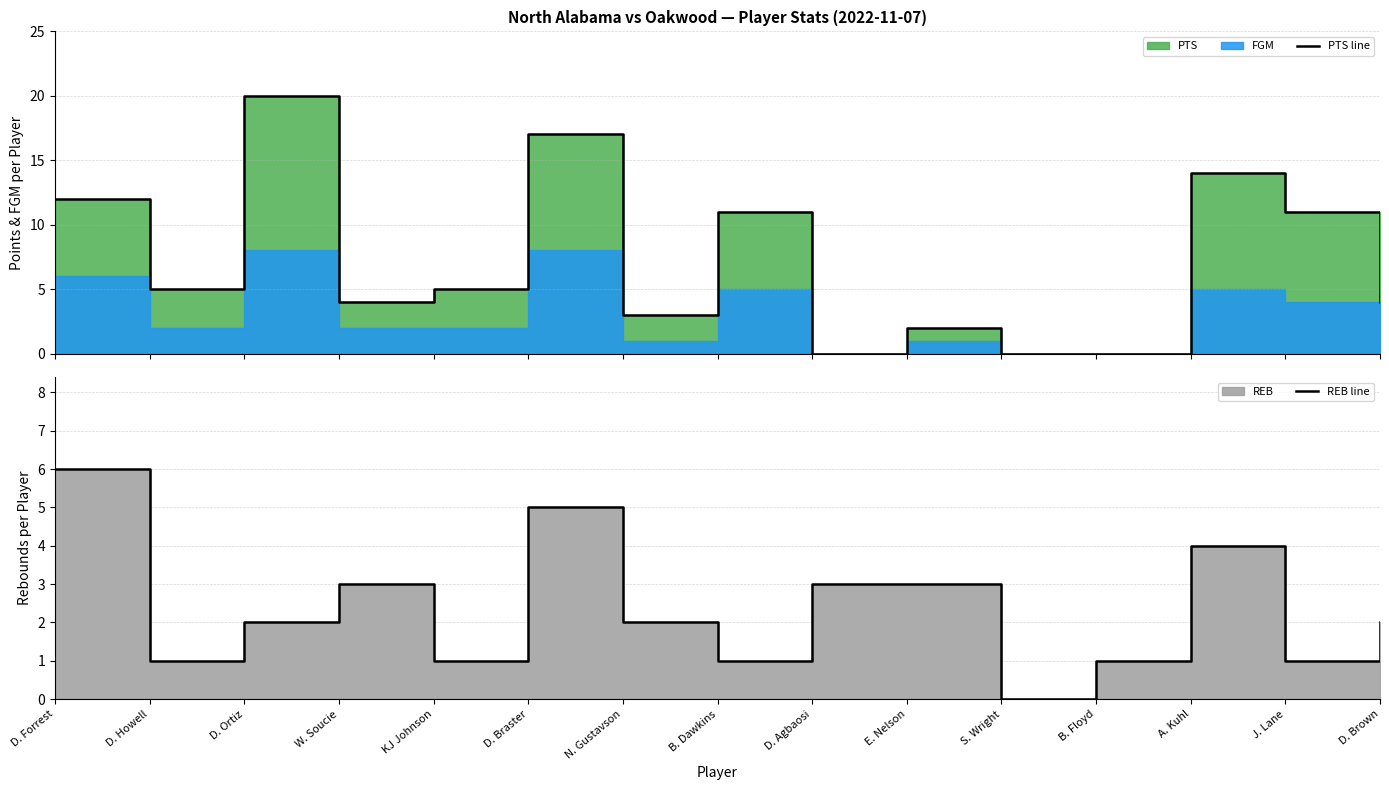

Which series changed the most between D. Braster and B. Dawkins?

PTS line